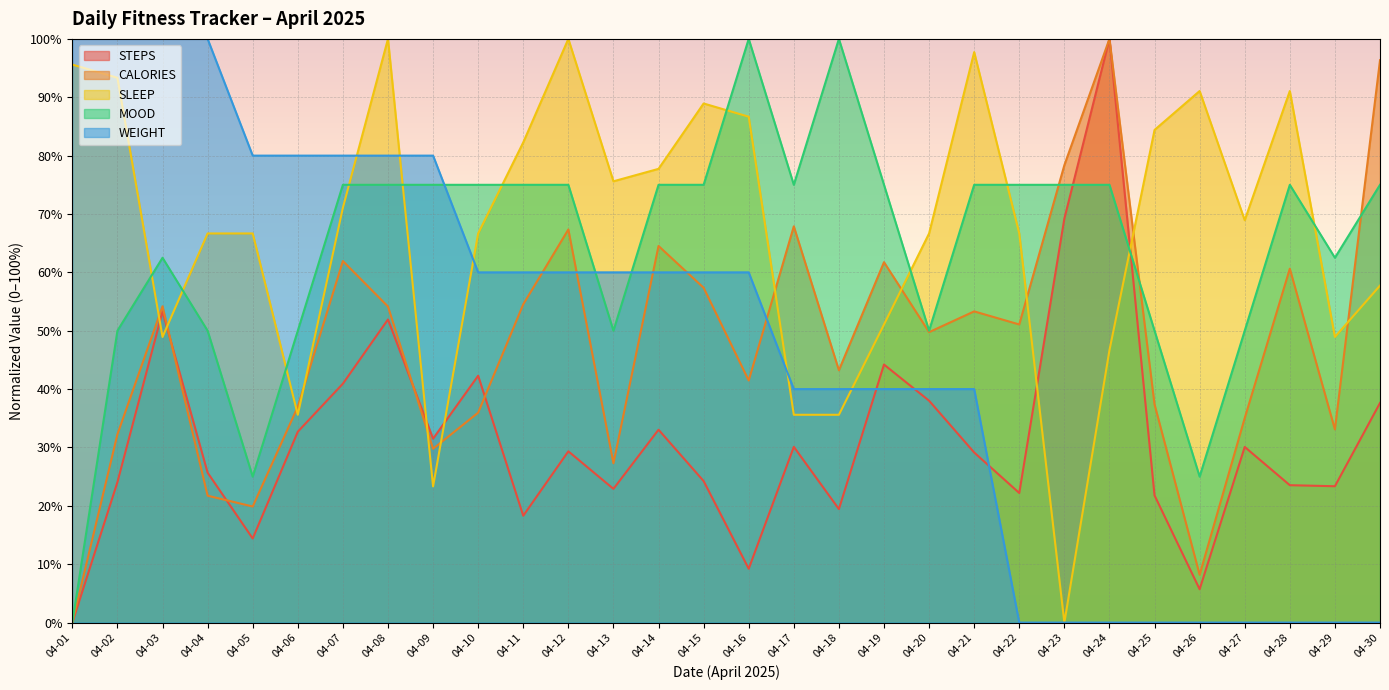

What are all the series names shown in the legend?

STEPS, CALORIES, SLEEP, MOOD, WEIGHT